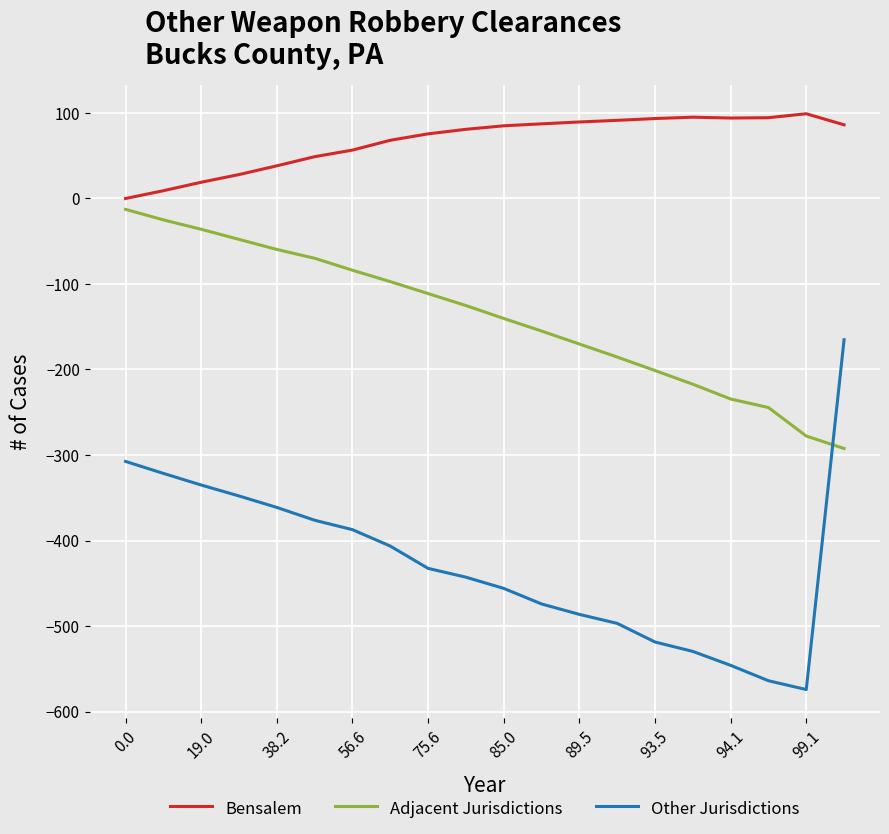

True or false: Other Jurisdictions and Bensalem intersect in this chart.

False